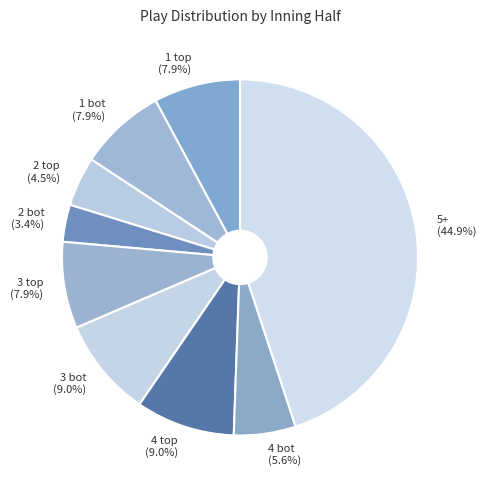

Is it true that 1 bot is 1% of the pie?

False